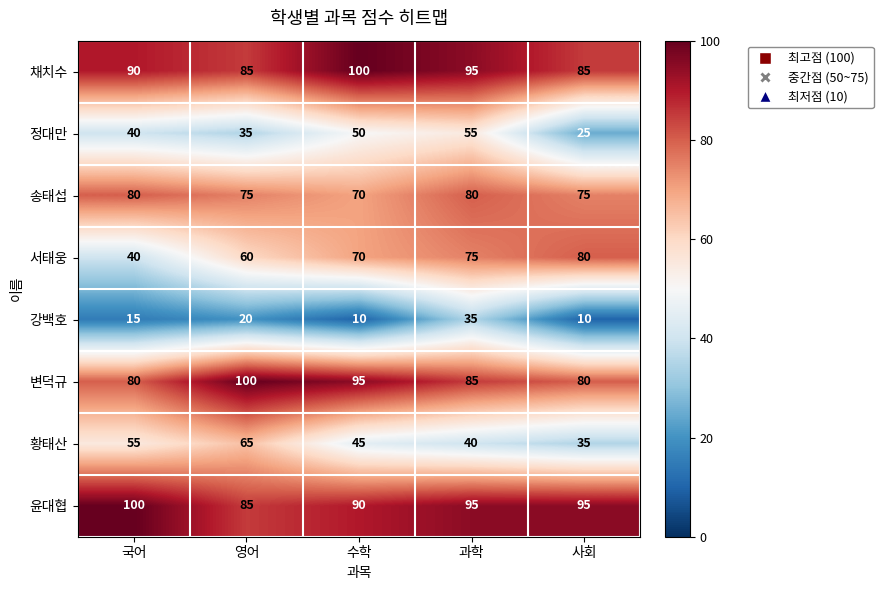

What value does the 황태산 series have at 국어, to the nearest 10?

60